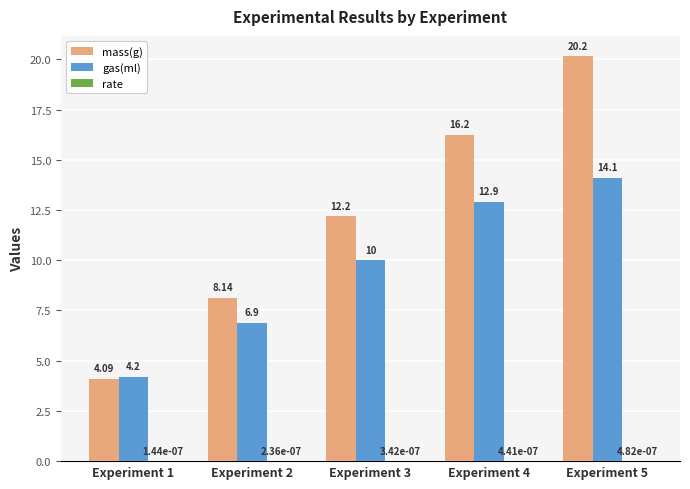

Are the bars grouped side by side (vs. stacked)?

Yes